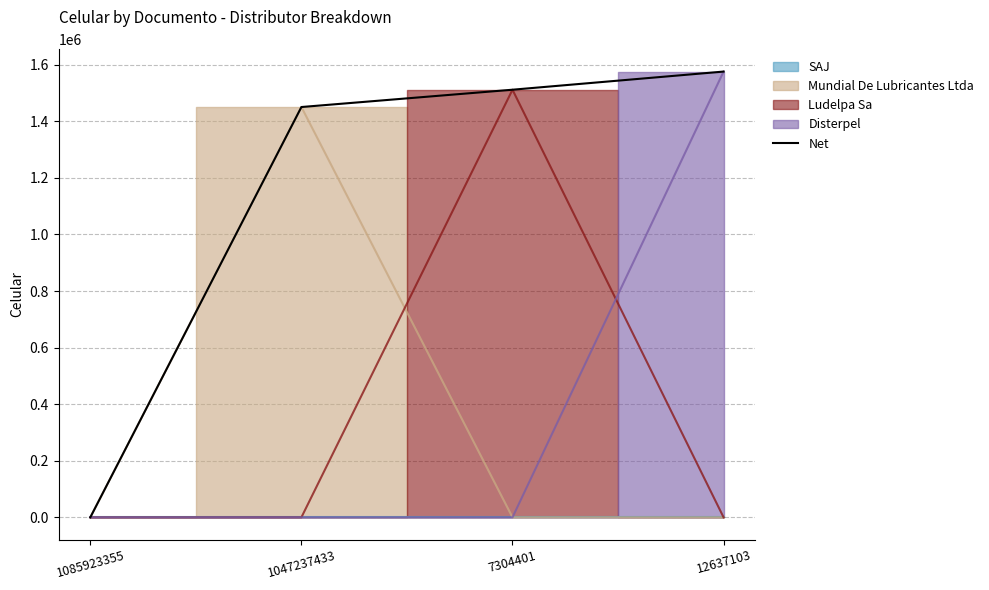

The chart shows a value of 346254 at 12637103. True or false?

False